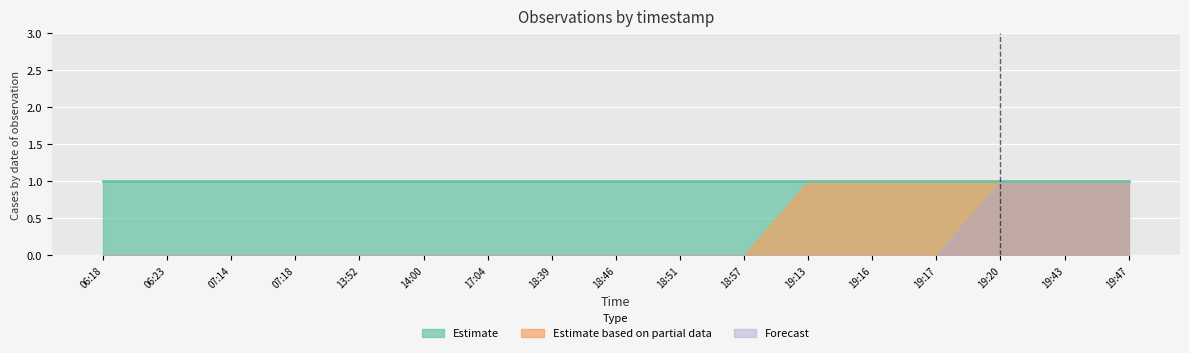

What is the label of the 5th point from the left?

2019-02-09 13:52